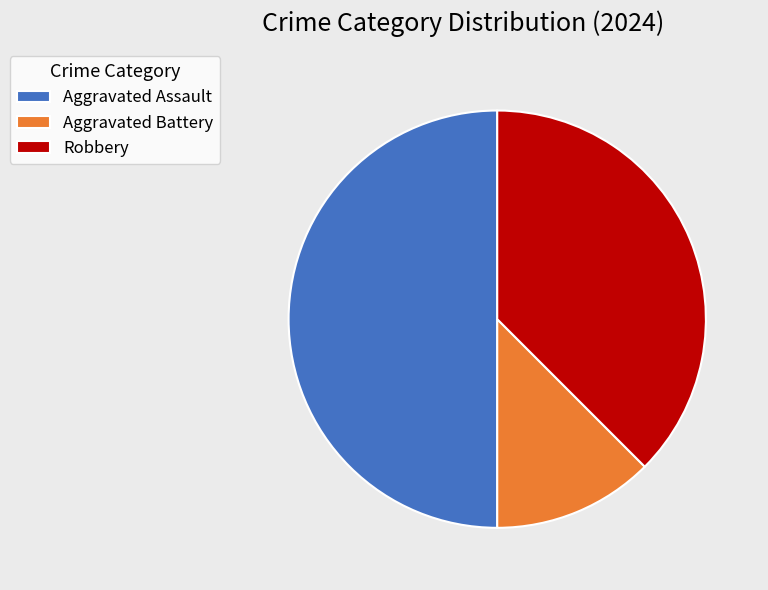

Is the sum of Aggravated Assault and Robbery greater than half?

Yes